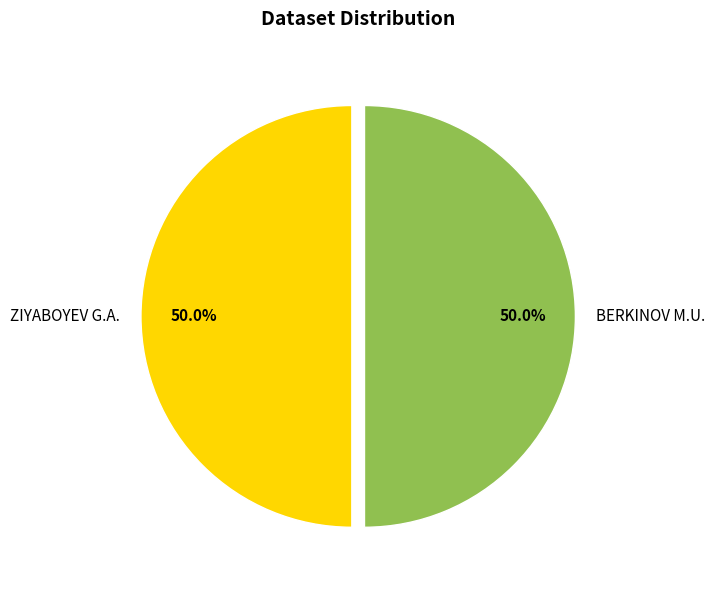

Combined, do BERKINOV M.U. and ZIYABOYEV G.A. account for over 50%?

Yes